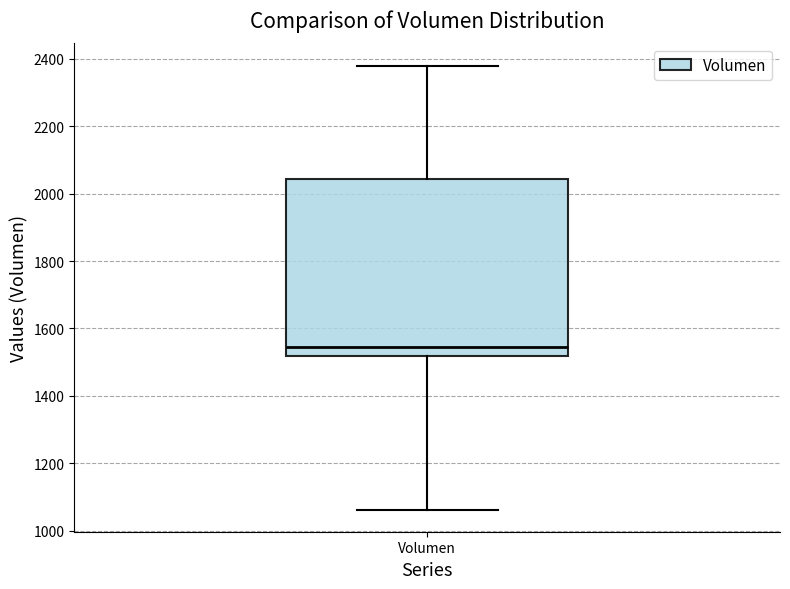

Read this box plot against the y-axis: the position of the median line, the range covered by the box, and the ends of both whiskers. The values are not printed on the chart, so give them approximately, as read against the axis.

median 1540, box 1520 to 2040, whiskers 1060 to 2380